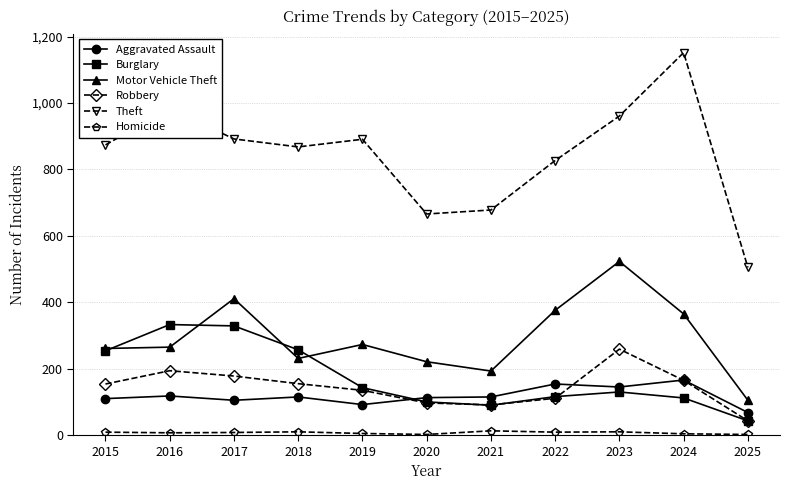

How many lines are shown in the chart?

6